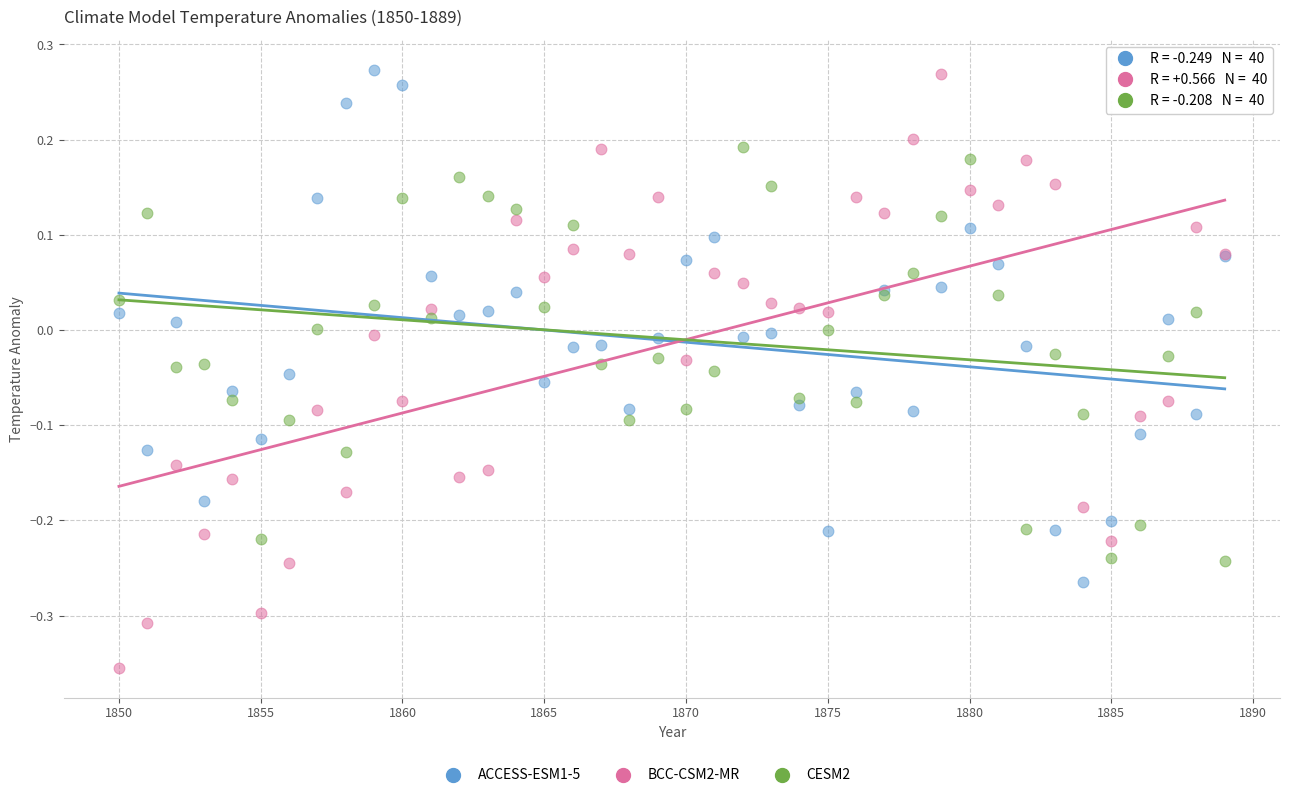

What is the X range (max minus min) for the scatter plot?

39.0